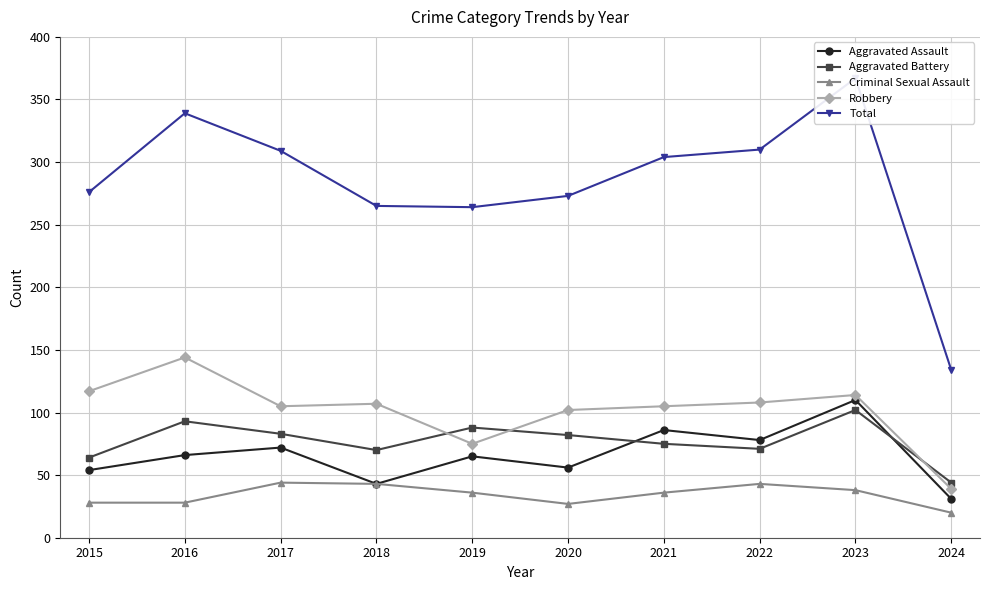

Does the chart display data point markers on the line(s)?

Yes